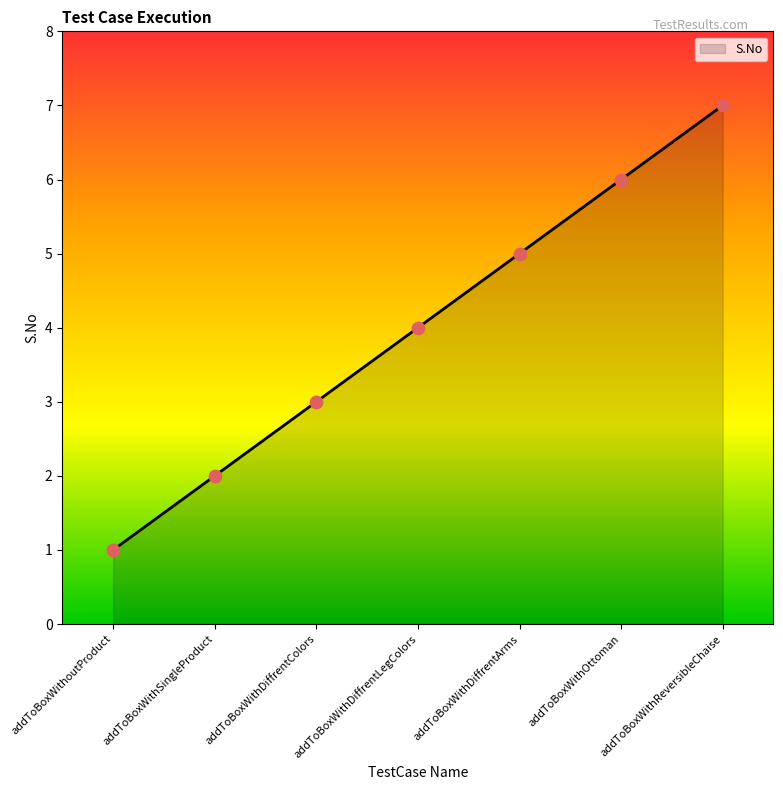

What is the ratio of the value at addToBoxWithoutProduct to the value at addToBoxWithSingleProduct?

0.5